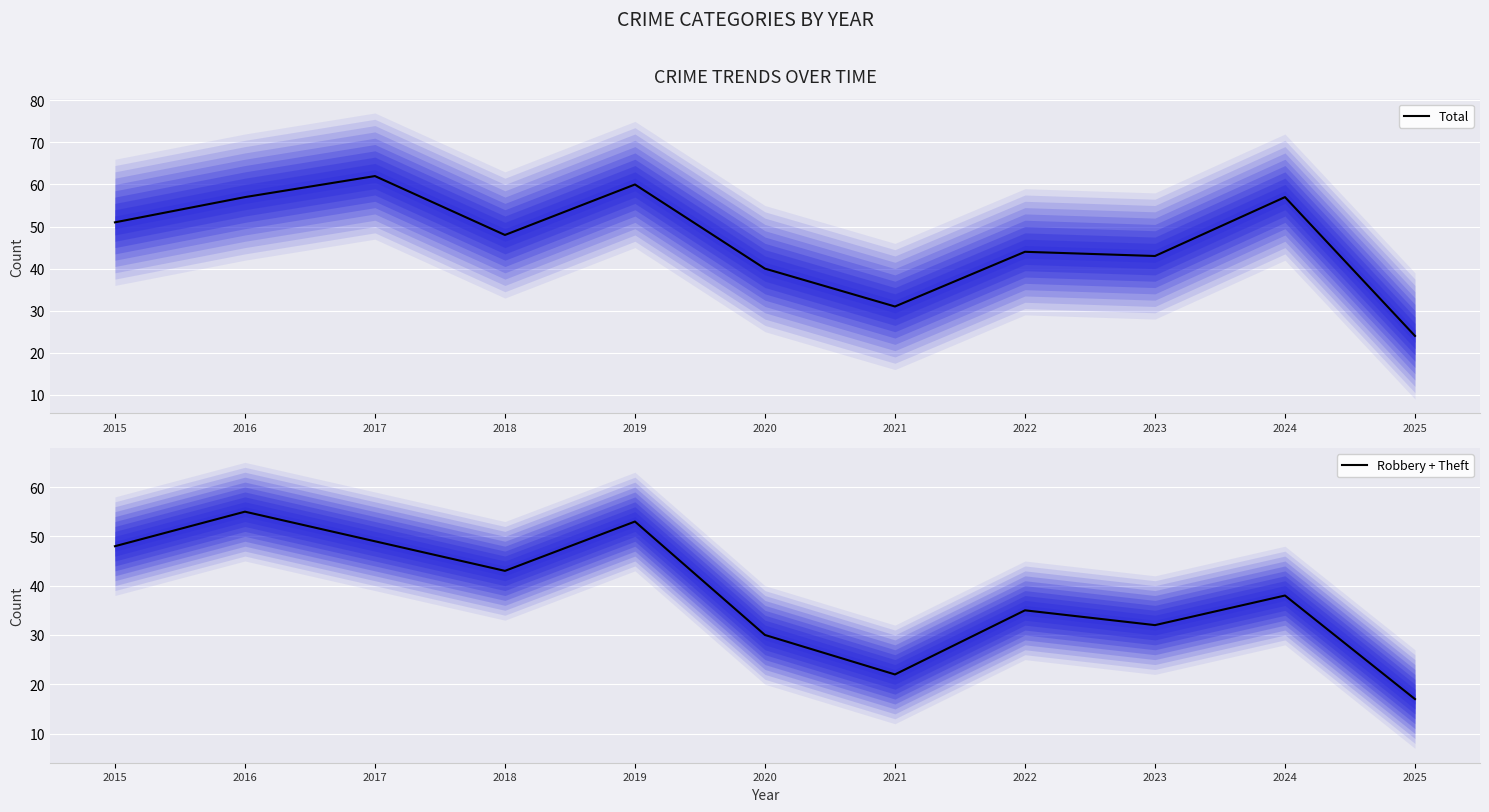

What is the difference between the second highest and minimum values in the Robbery + Theft series?

36